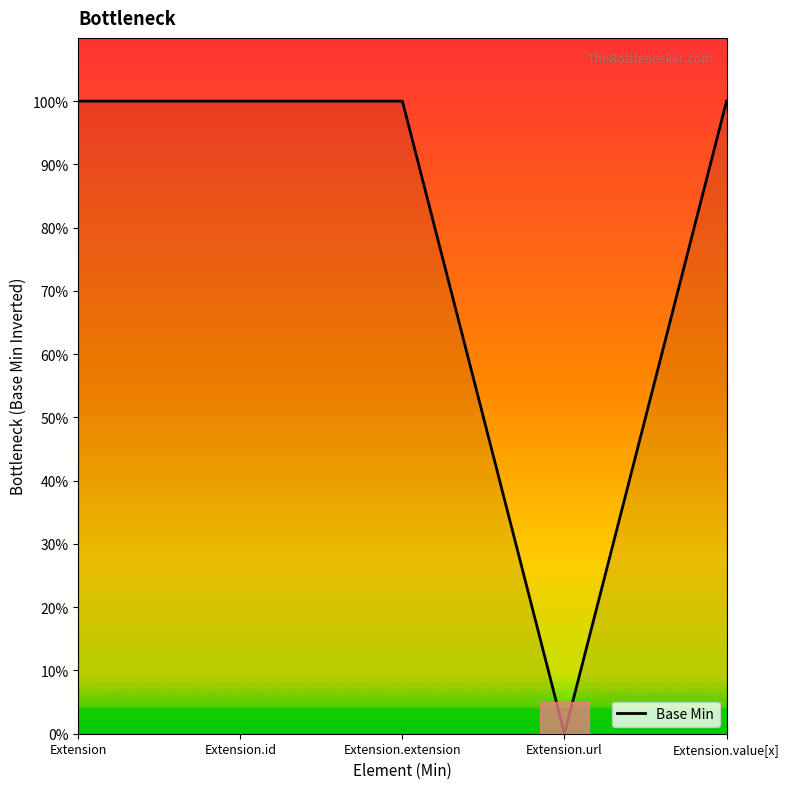

What position from the right is Extension.id?

4